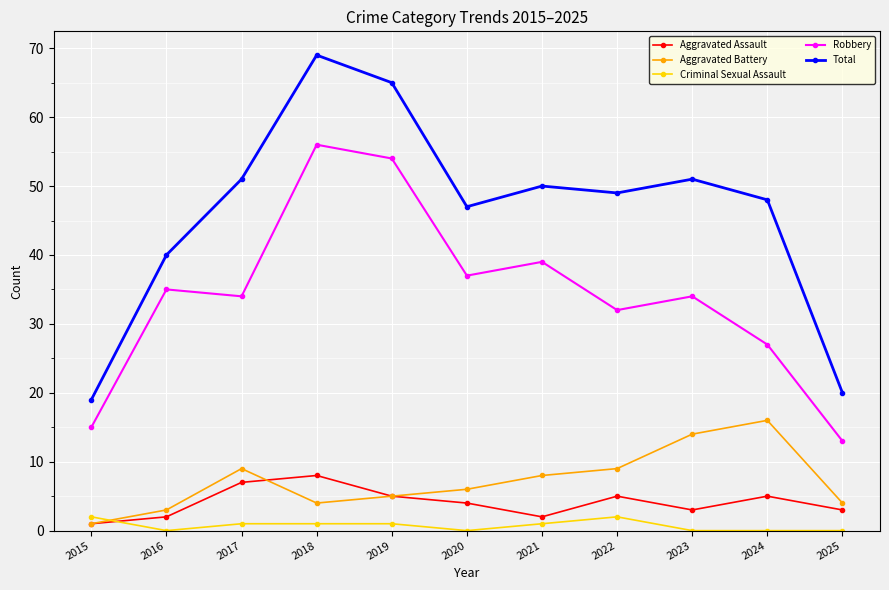

True or false: Total has more than 1 points higher than both neighbors.

True